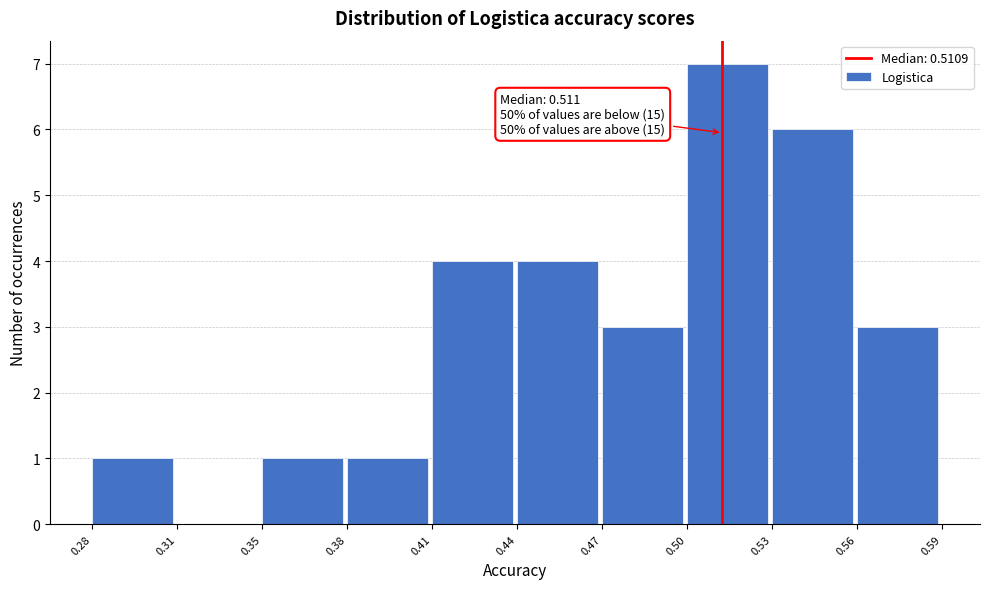

Reading right to left, extract all data points from this chart.

0.56=3	0.53=6	0.50=7	0.47=3	0.44=4	0.41=4	0.38=1	0.35=1	0.31=0	0.28=1